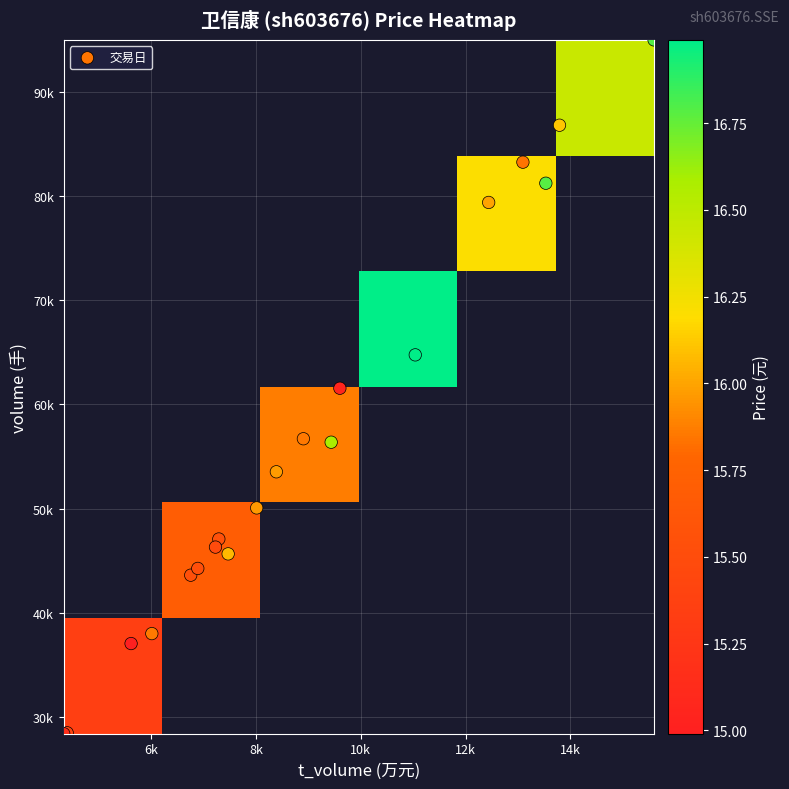

At how many categories does at least one series exceed 42146?

16